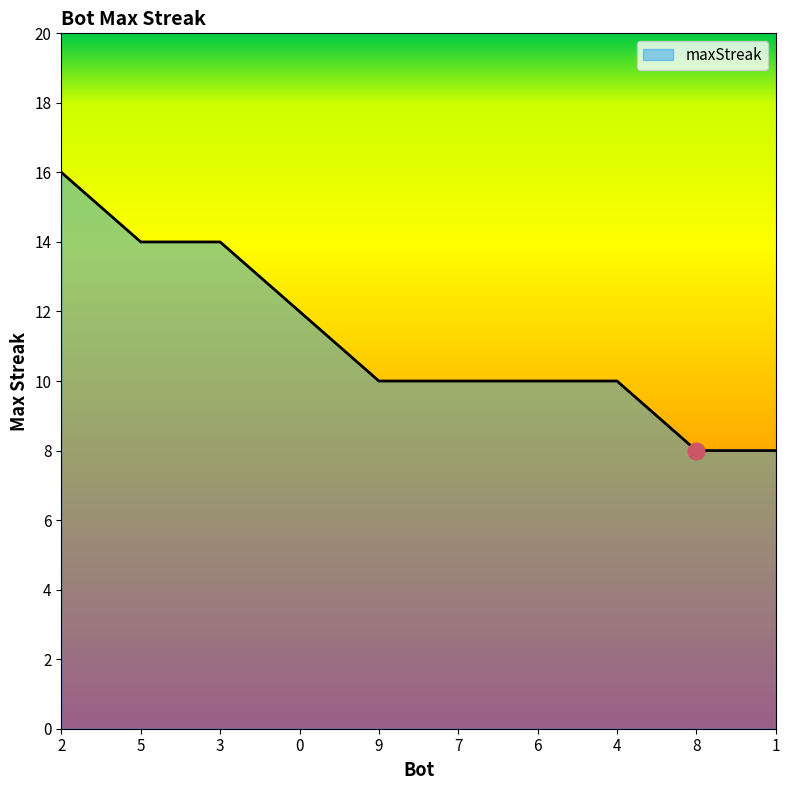

Count the number of categories in the chart.

10